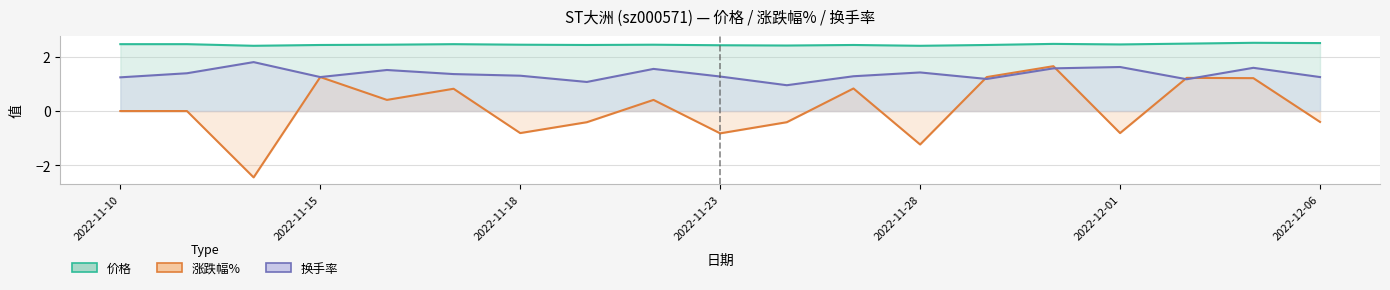

Count the number of data series in this chart.

3